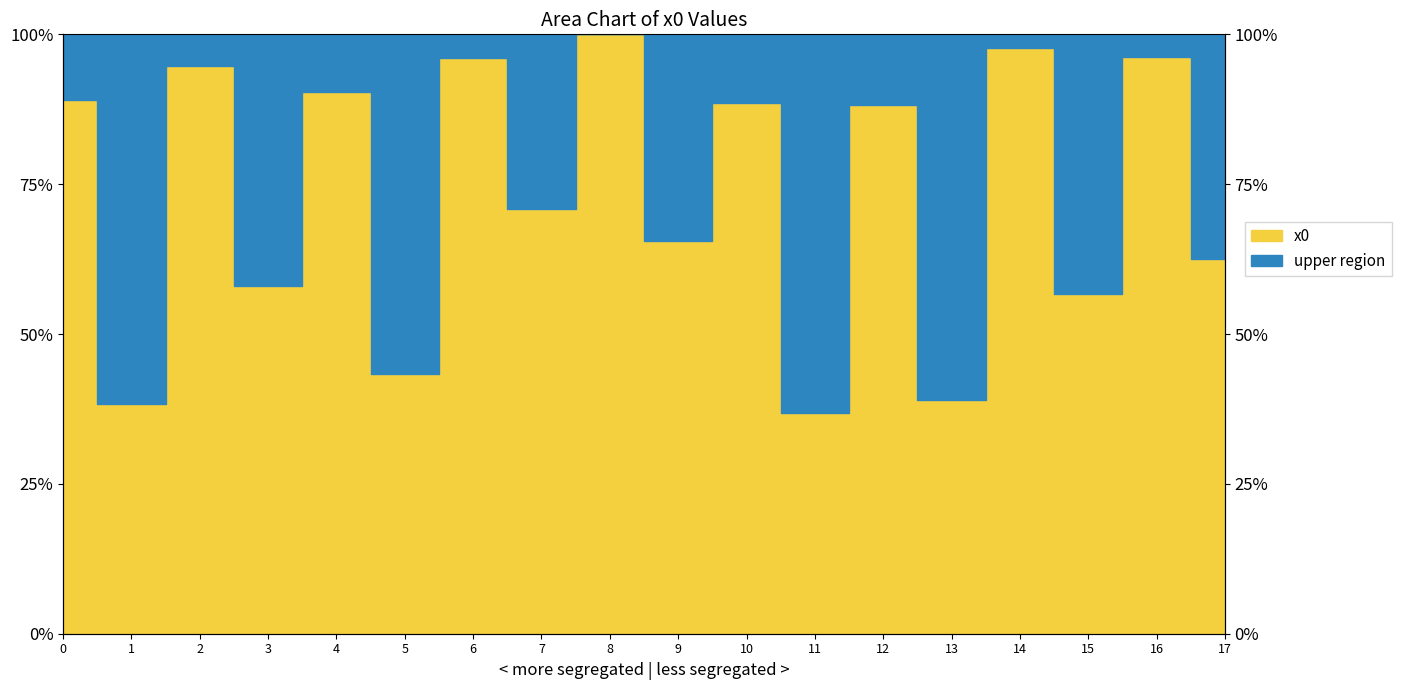

Which label corresponds to the largest value in the chart?

8